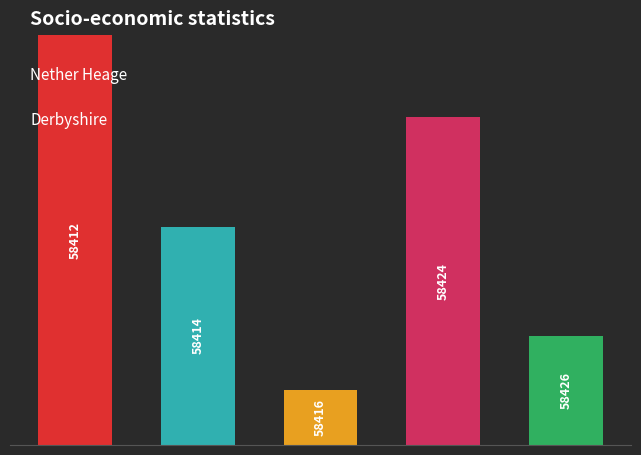

Reading right to left, extract all data points from this chart.

4	12	2	8	15